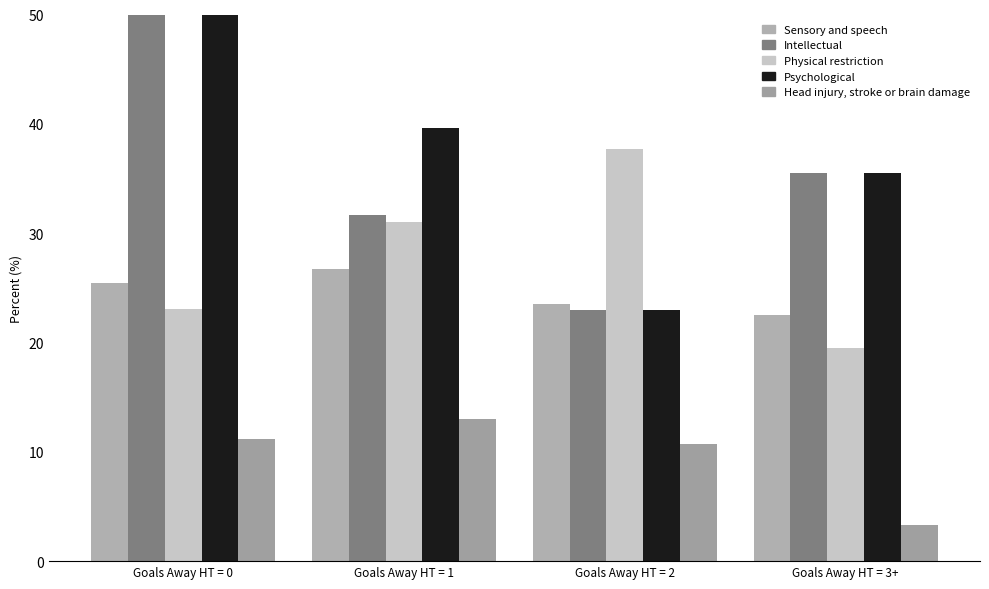

What is the spread (max minus min) of values at Goals Away HT = 0?

44.5